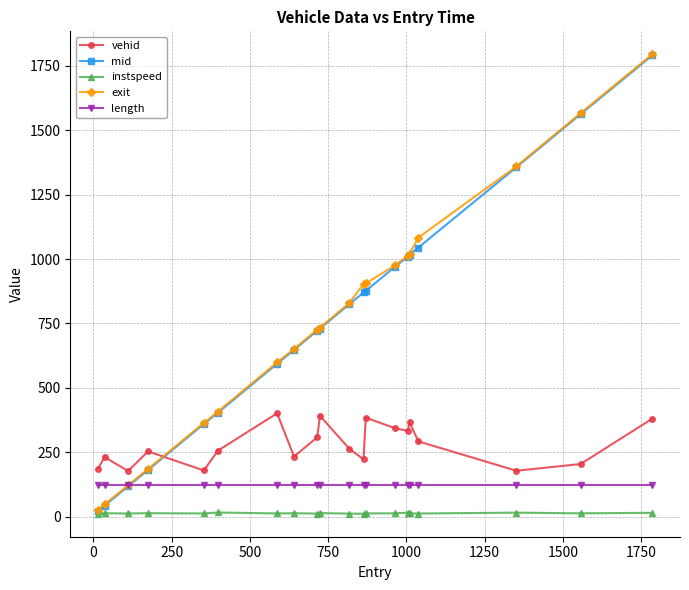

What is the minimum value for length?

123.3